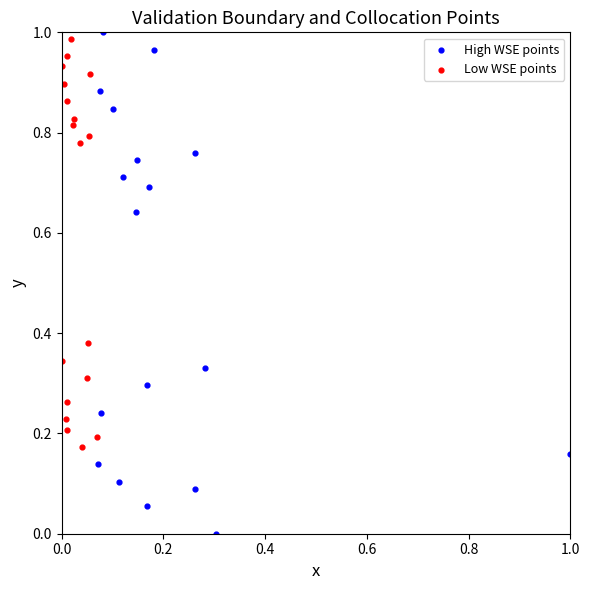

Which series contains the lowest Y value?

High WSE points